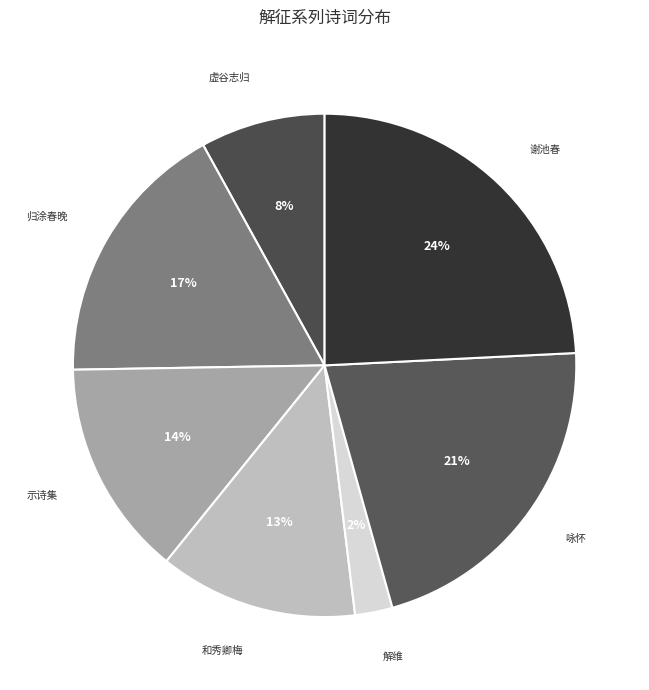

How many segments does this pie chart have?

7